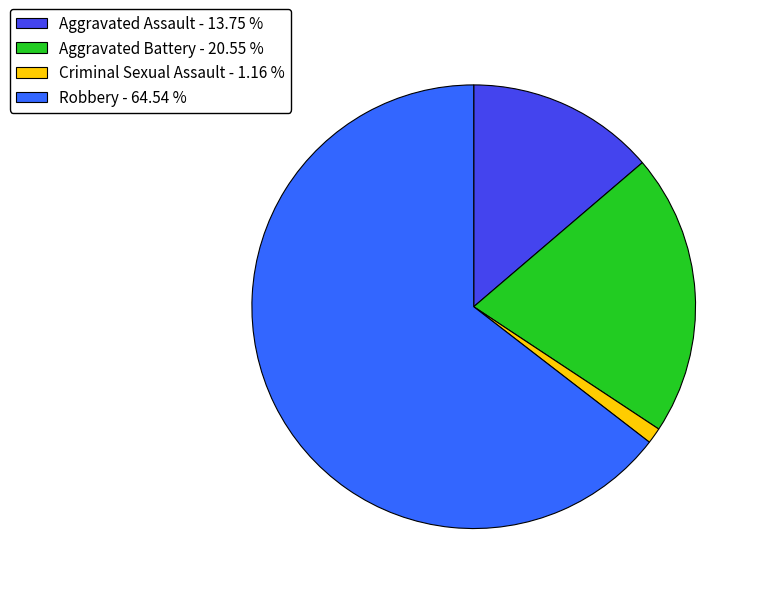

Rank the categories by value from highest to lowest.

Robbery, Aggravated Battery, Aggravated Assault, Criminal Sexual Assault